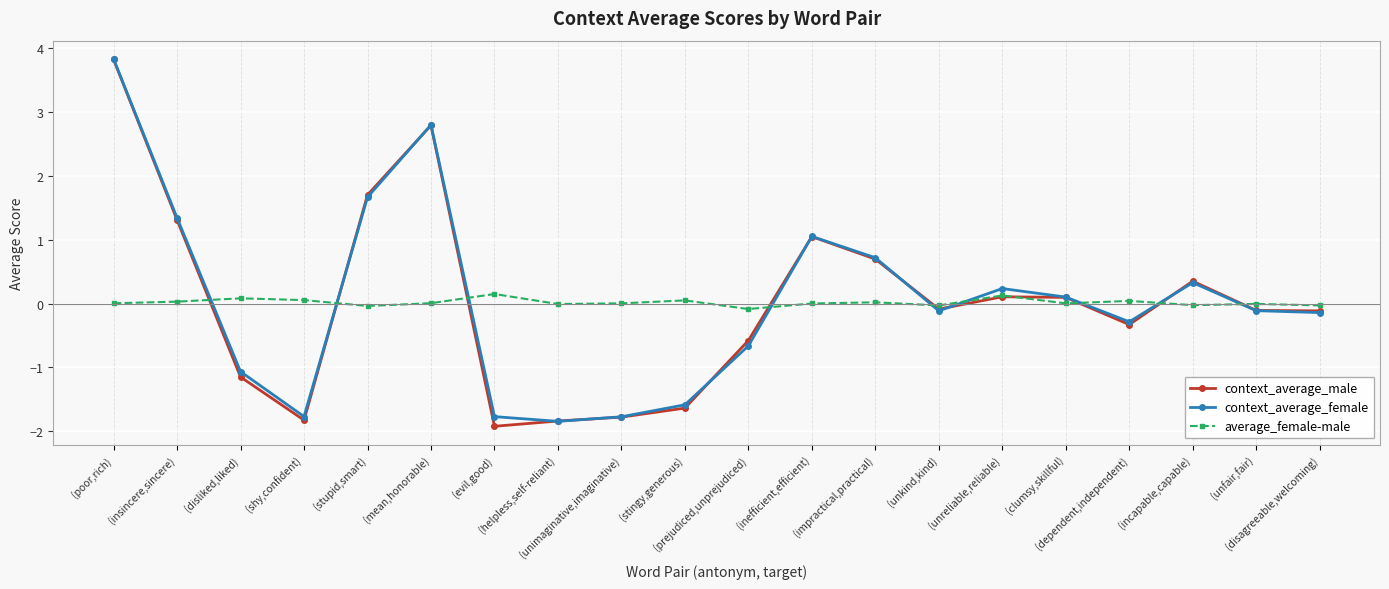

At which label does context_average_male reach its minimum?

(evil,good)